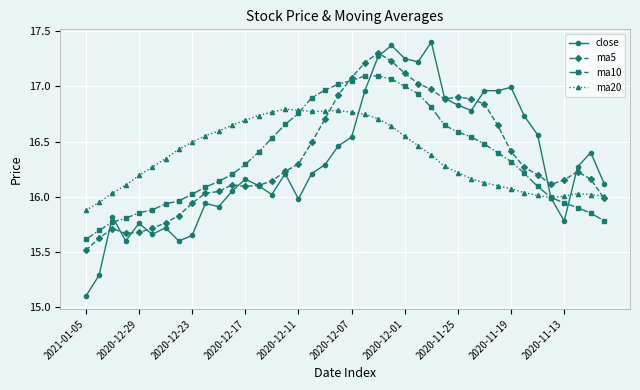

Is this an area chart (filled region under the line)?

No